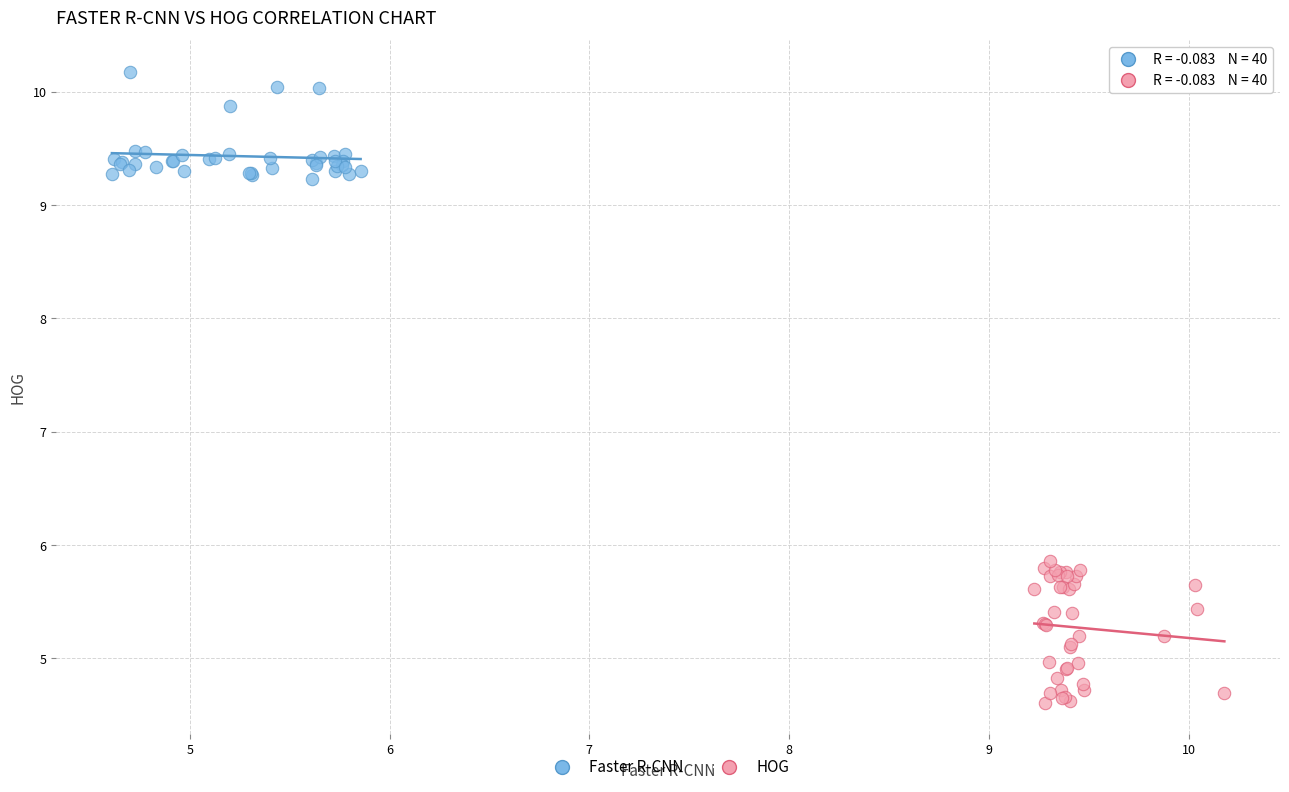

Which series reaches the maximum Y coordinate?

Faster R-CNN